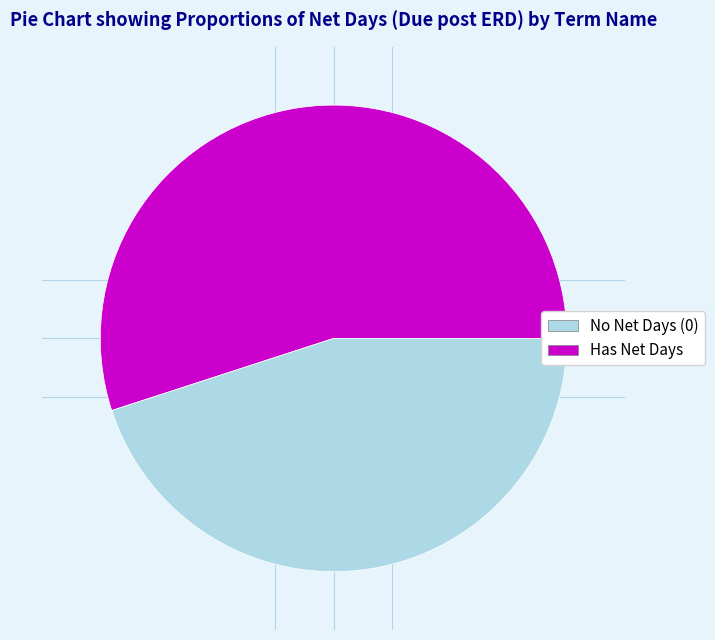

Is there any slice that represents more than half of the pie?

Yes